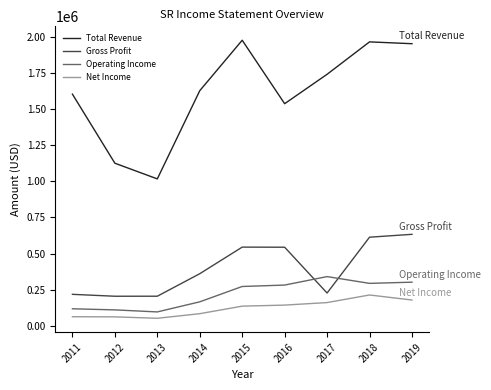

Which series has the largest range (max minus min)?

Total Revenue